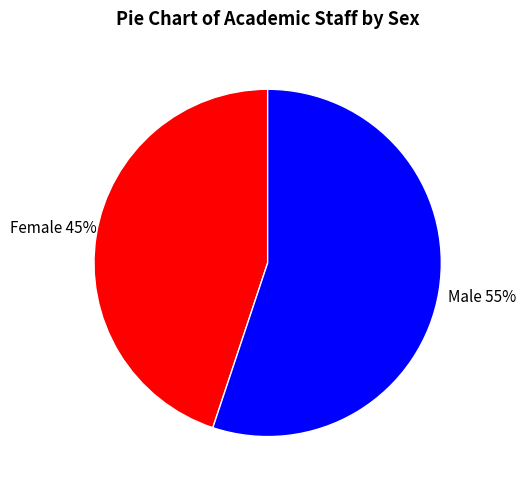

To the nearest percent, what percentage of the pie is Female?

45%